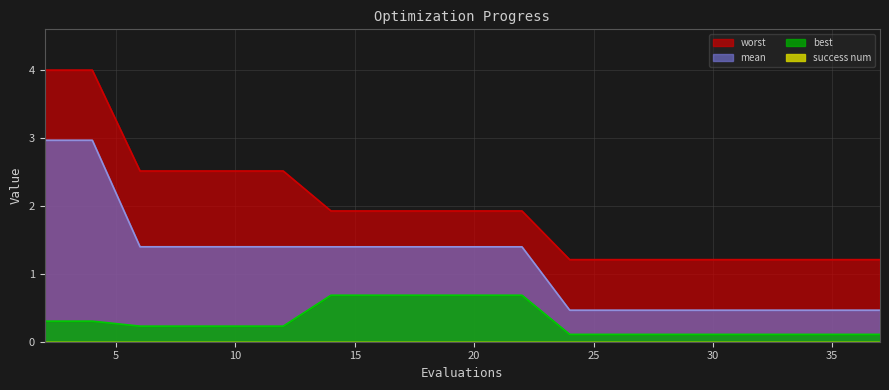

Between 22 and 19, which is larger?

22